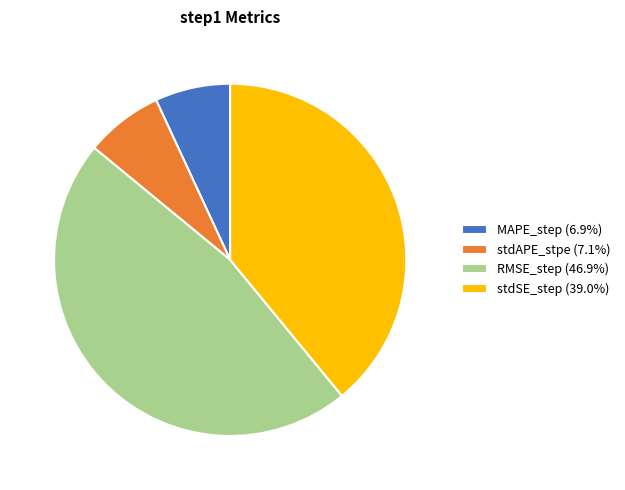

Does MAPE_step represent more than half of the total?

No